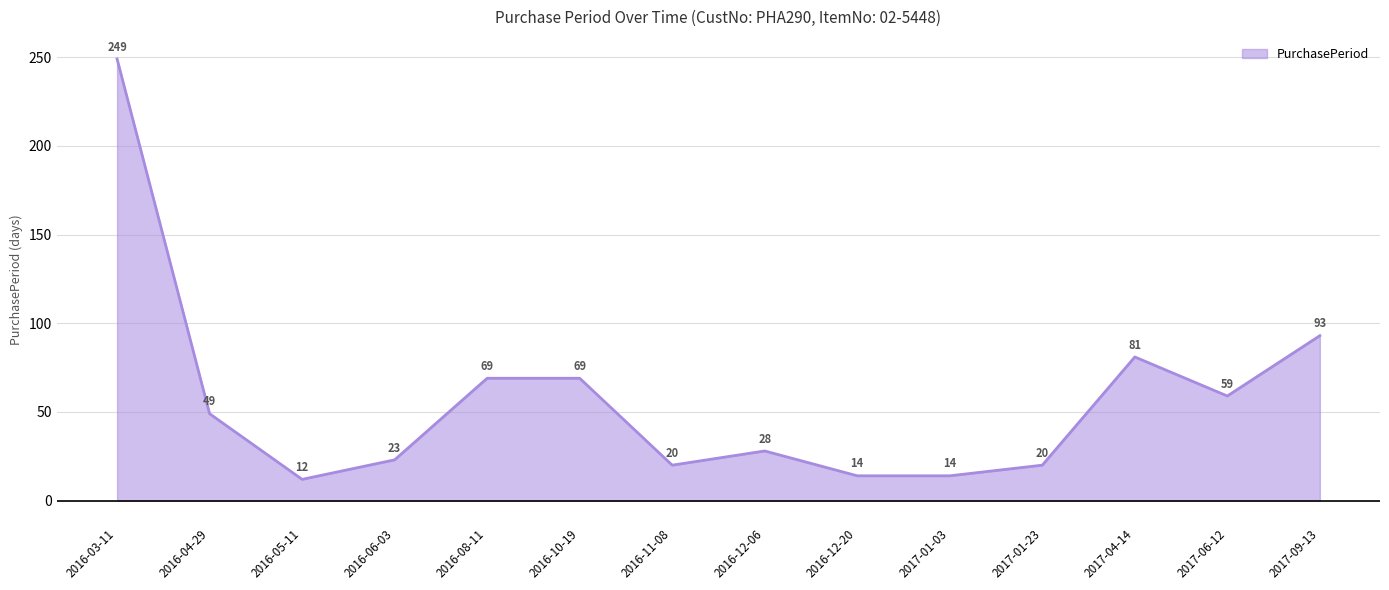

Does the chart display data point markers on the line(s)?

No